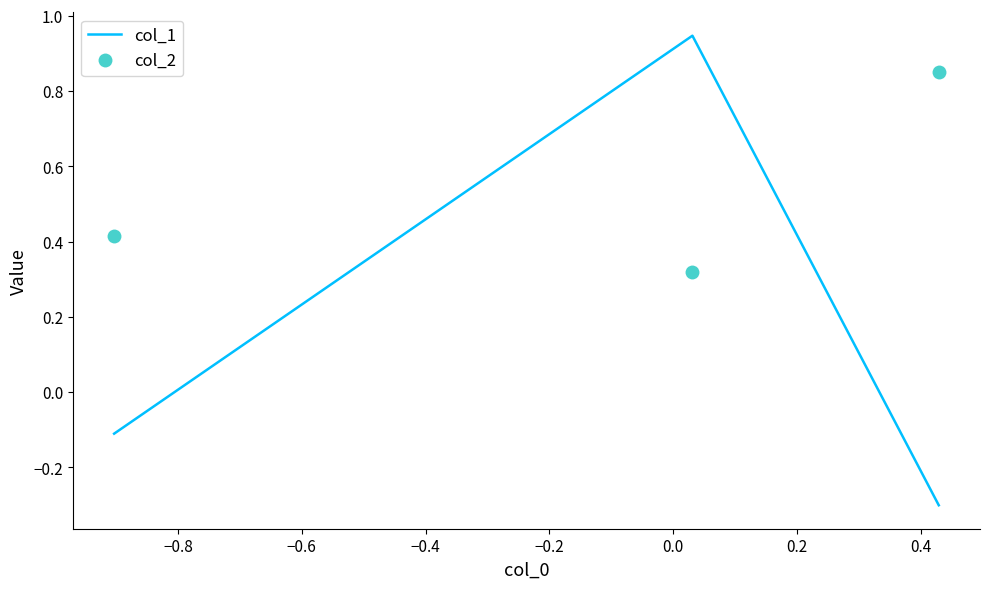

What is the difference between the maximum and second lowest values in the col_1 series?

1.1